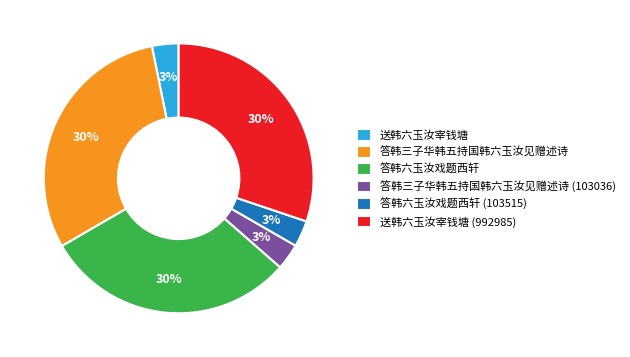

To the nearest percent, what is the difference between the largest and smallest slice percentages?

27%